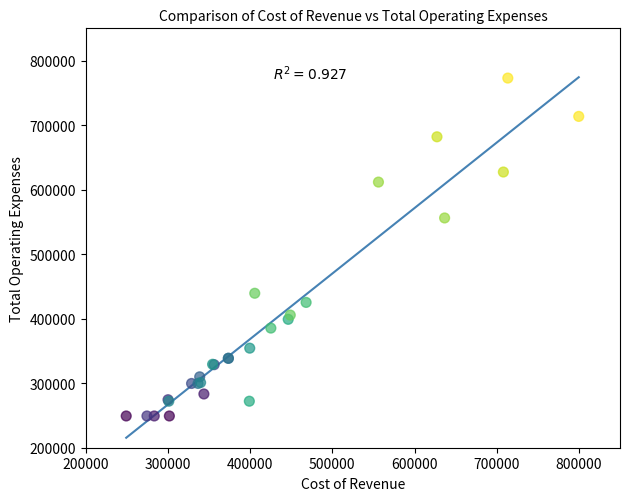

What Y value in the scatter plot is closest to 511050?

556100